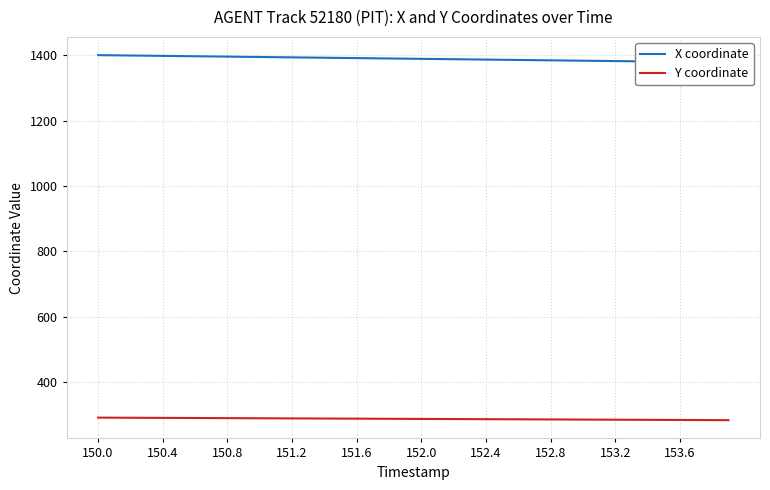

List the series in order of their peak value, lowest first.

Y coordinate, X coordinate